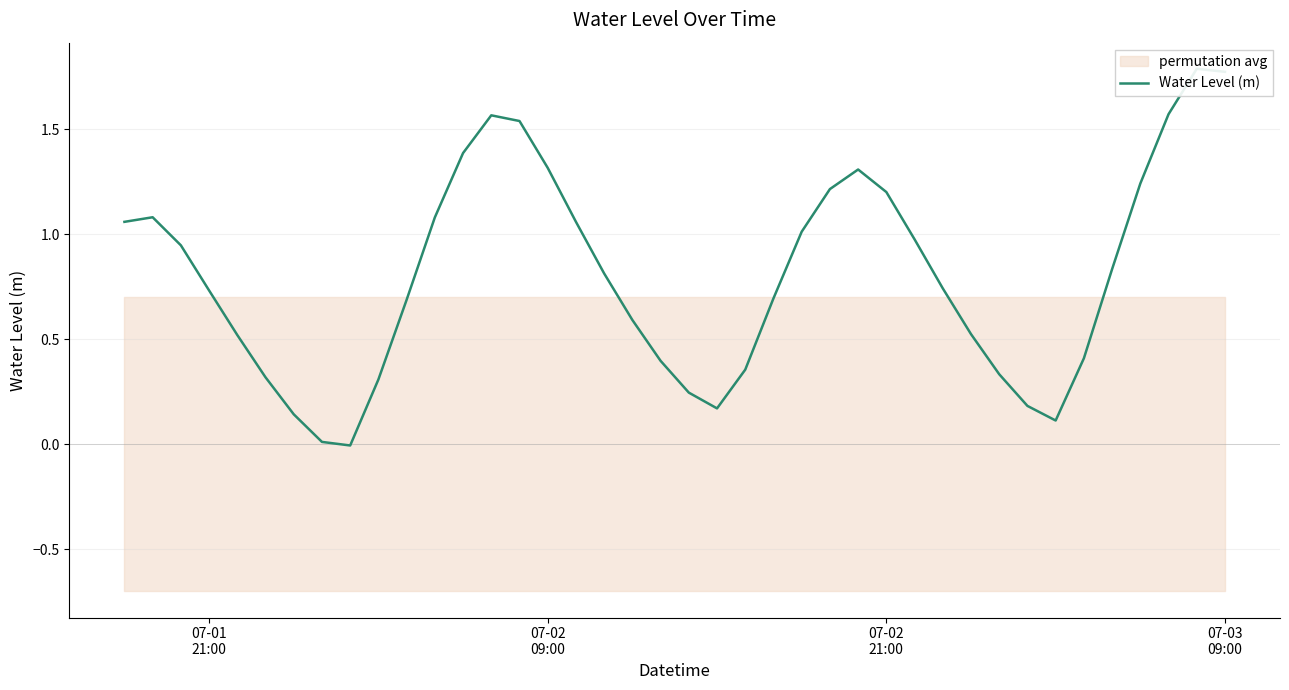

How many values exceed 0?

39